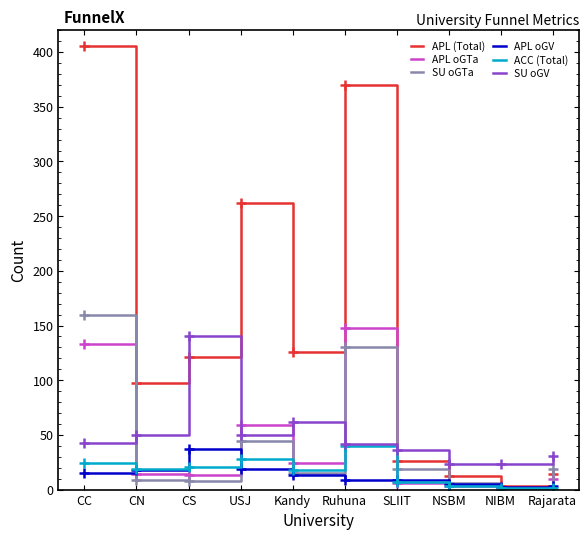

At which label is SU oGTa closest to 80?

USJ